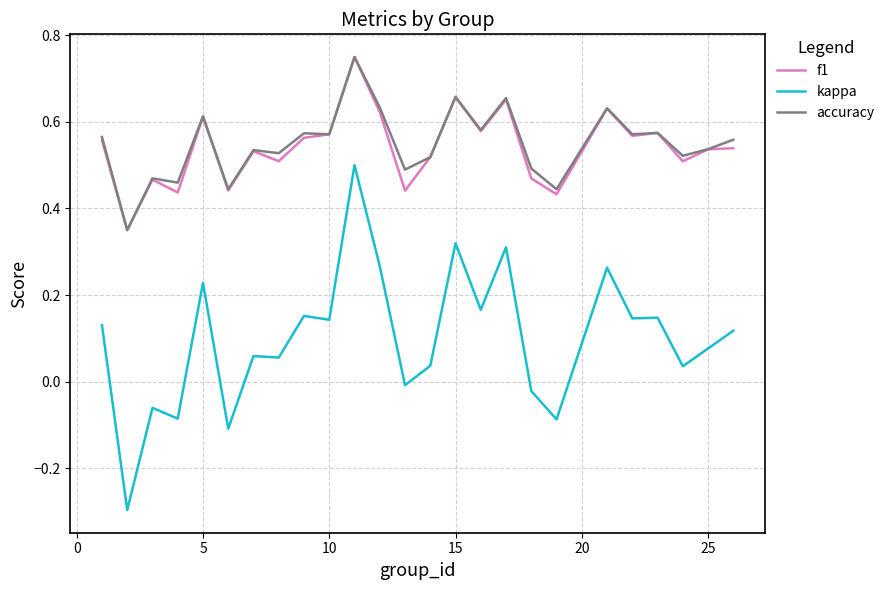

Which series ends up on top after the final intersection of accuracy and f1?

accuracy